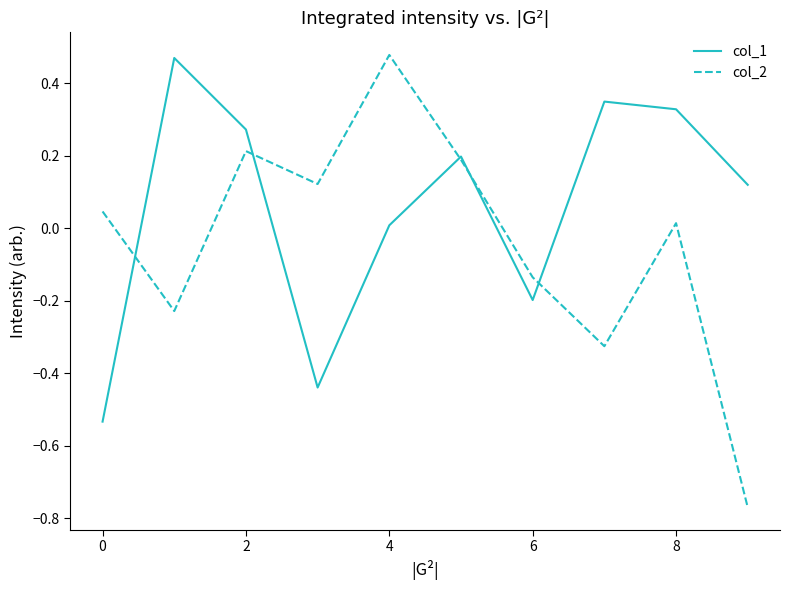

What are all the series names shown in the legend?

col_1, col_2